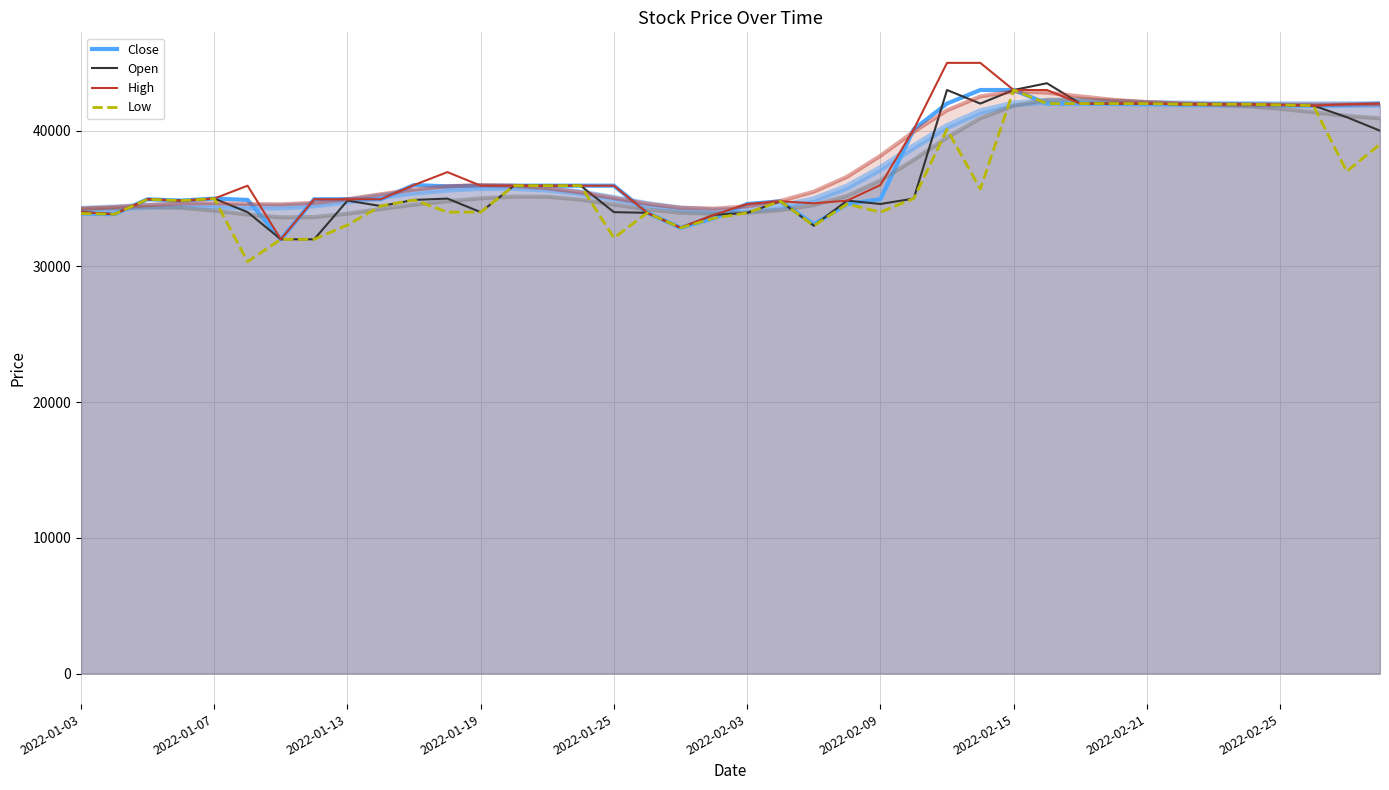

Which series has the largest total across all categories?

High